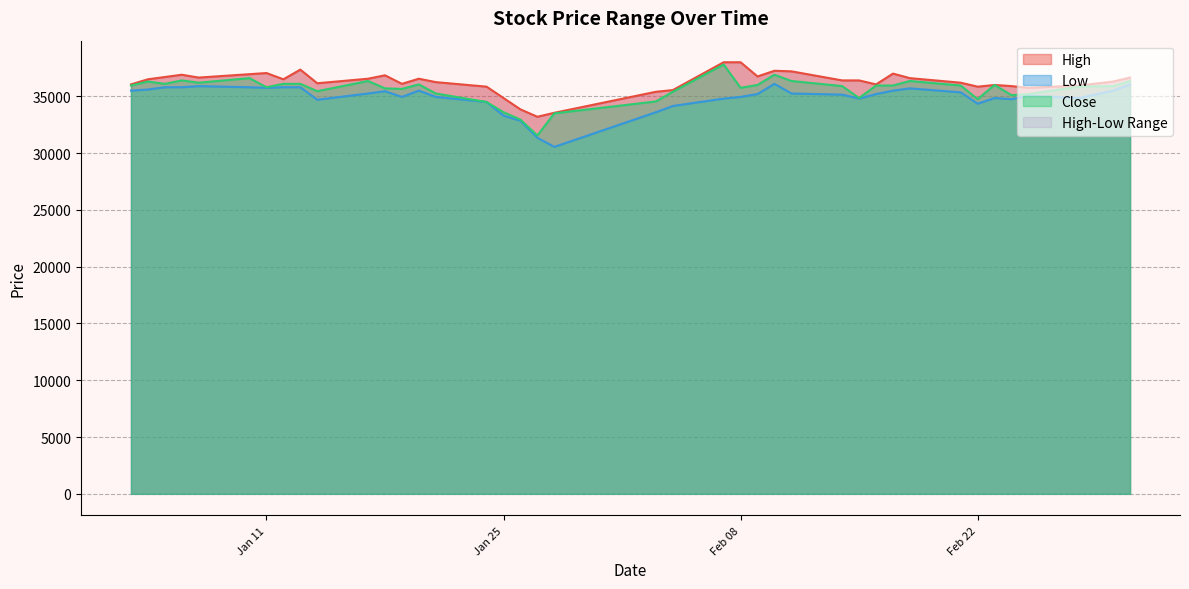

At 2022-01-27, list the series in order from largest to smallest.

High, Close, Low